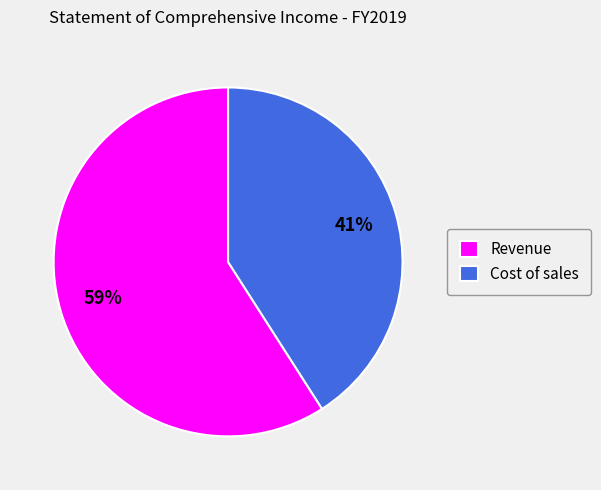

To the nearest percent, what is the difference between the Revenue and Cost of sales slice percentages?

18%